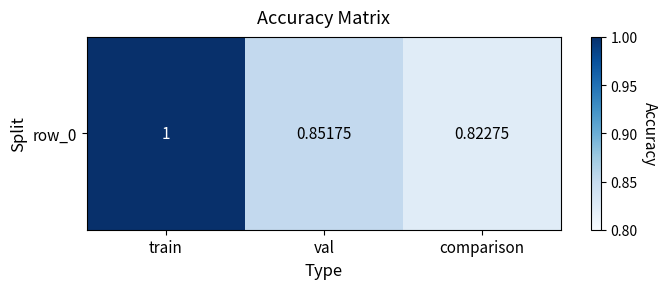

Reading left to right, list all the values displayed in this chart.

1.0	0.9	0.8